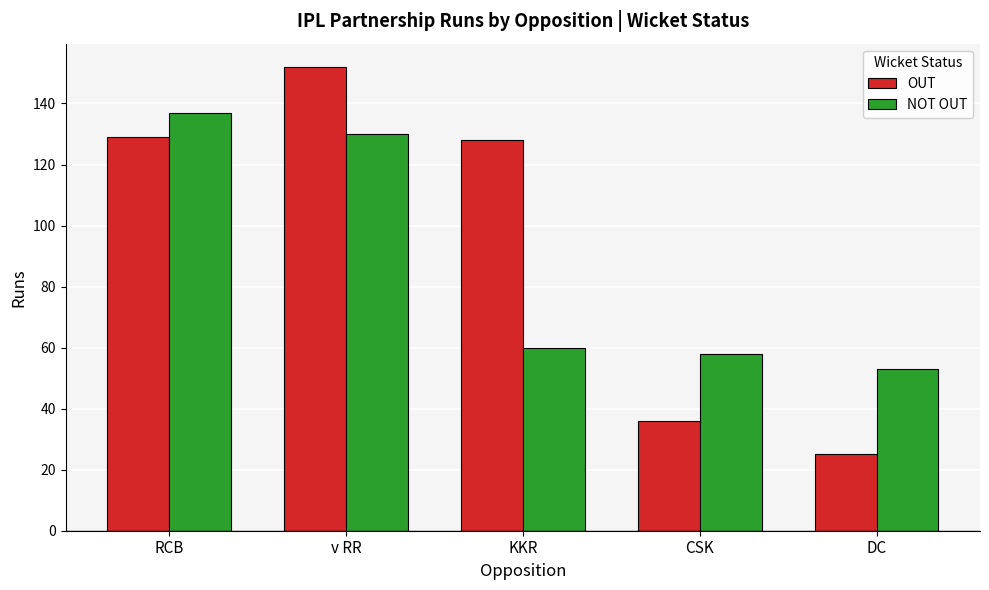

Reading left to right, transcribe all the data shown in this chart.

OUT: RCB=129	v RR=152	KKR=128	CSK=36	DC=25
NOT OUT: RCB=137	v RR=130	KKR=60	CSK=58	DC=53